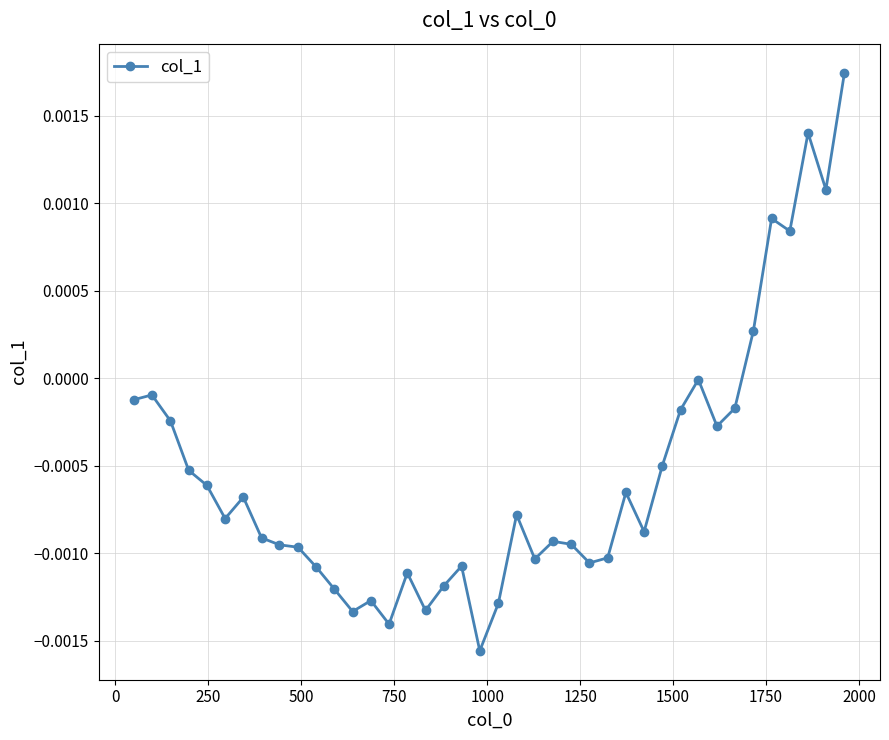

True or false: the data has more than 1 interior local peaks.

True